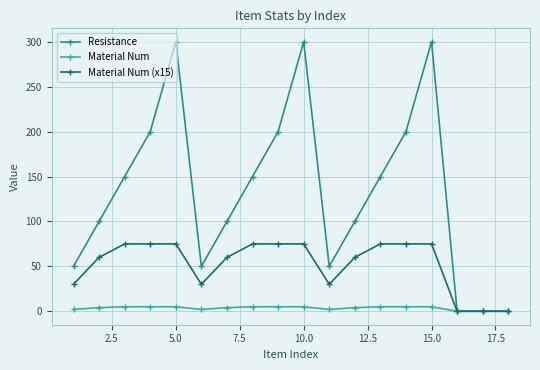

At how many categories does at least one series exceed 131?

9